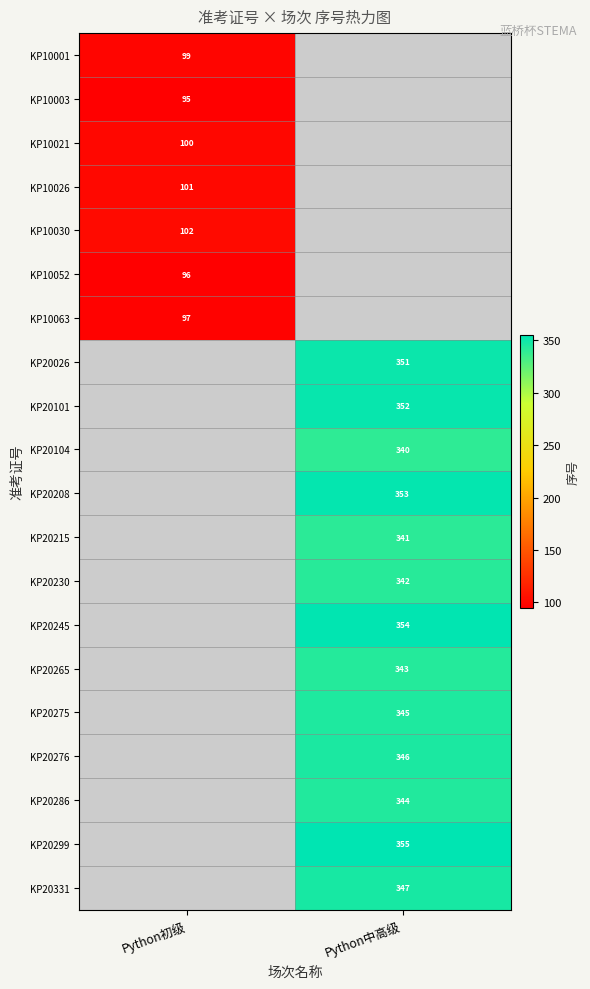

True or false: KP20265 has a value of 343 at Python中高级.

True